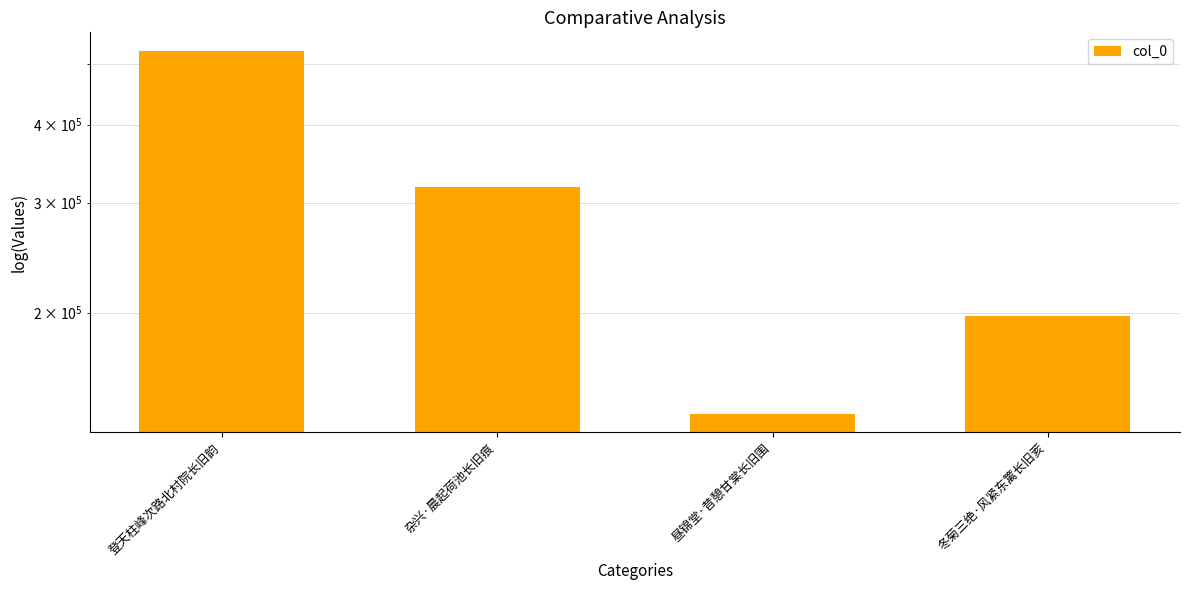

Reading left to right, what are all the values shown in this chart?

525669	317843	137557	197585